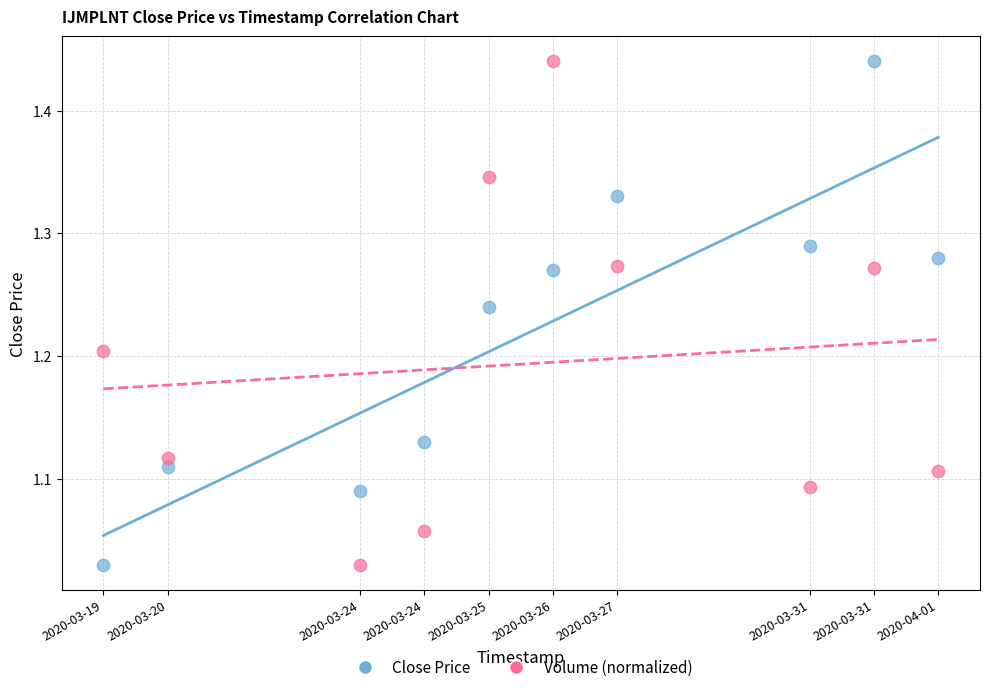

Across all data points, what is the range of X values (max minus min)?

1123200.0